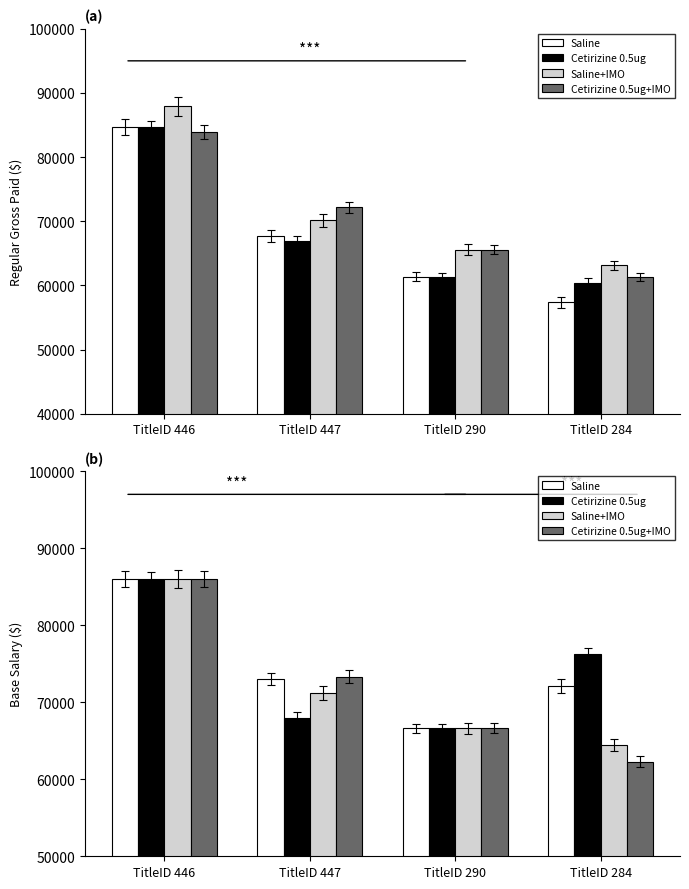

How many values in the Saline series exceed 73049?

1